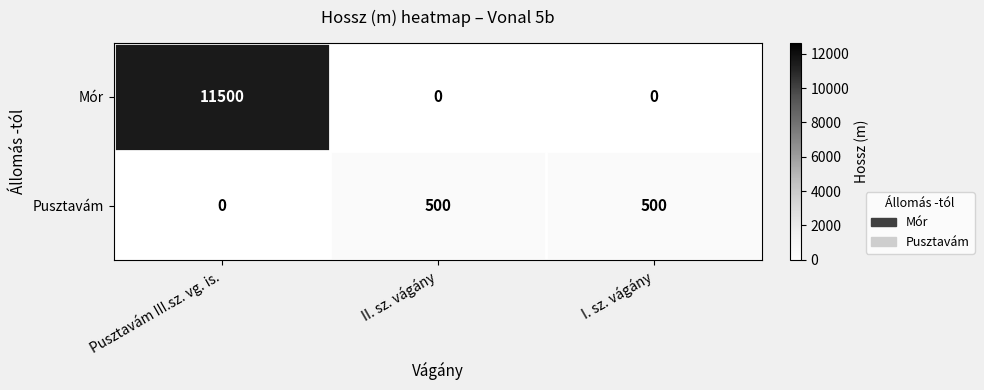

Reading left to right, extract all data points from this chart.

Mór: Pusztavám III.sz. vg. is.=11500	II. sz. vágány=0	I. sz. vágány=0
Pusztavám: Pusztavám III.sz. vg. is.=0	II. sz. vágány=500	I. sz. vágány=500